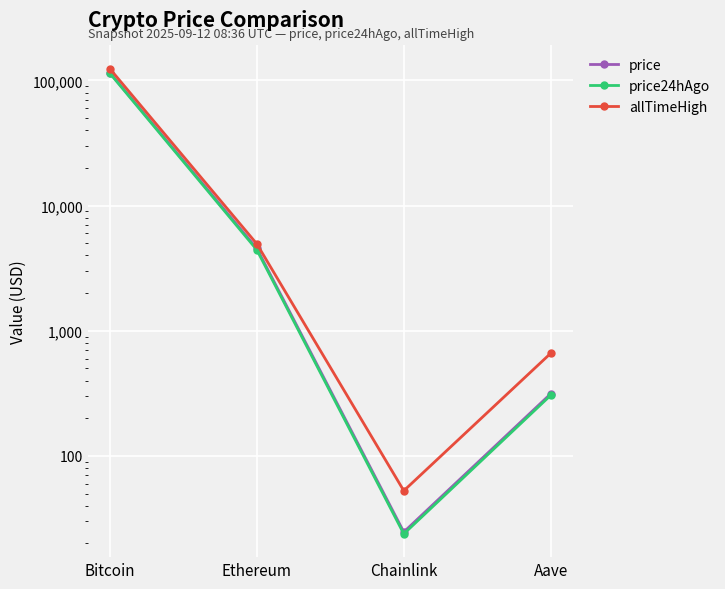

Reading left to right, extract all data points from this chart.

price: 115401.0	4548.3	24.7	314.1
price24hAgo: 114137.0	4431.6	23.8	305.8
allTimeHigh: 124128.0	4946.1	52.7	661.7